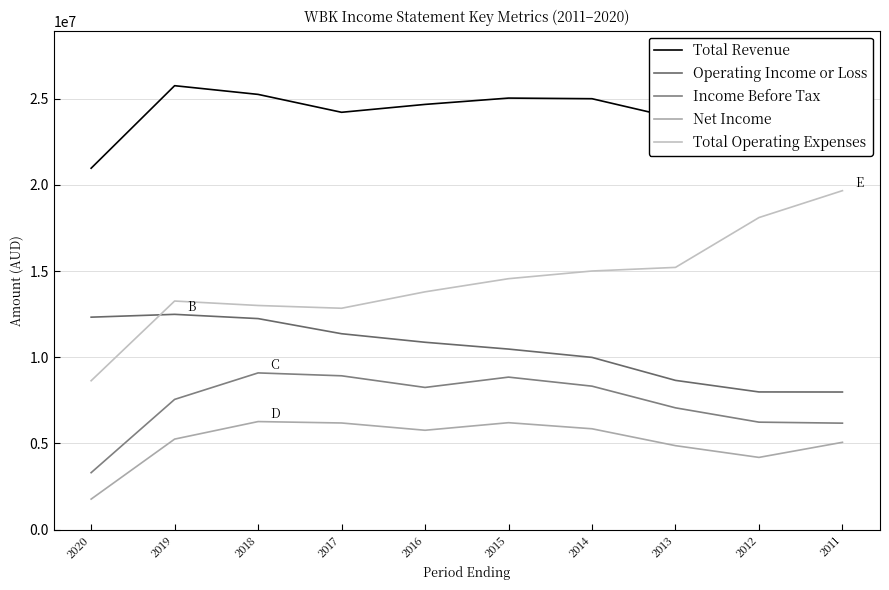

Which category has the highest value in the Total Operating Expenses series?

2011